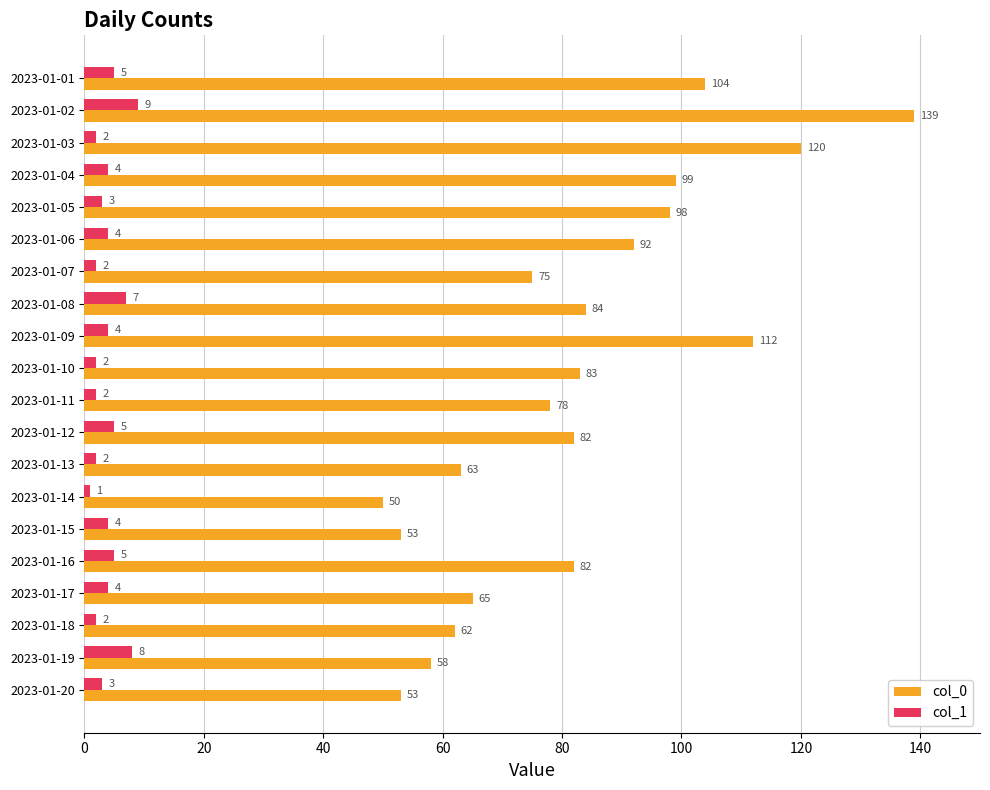

At which category is the sum across all series the highest?

2023-01-02